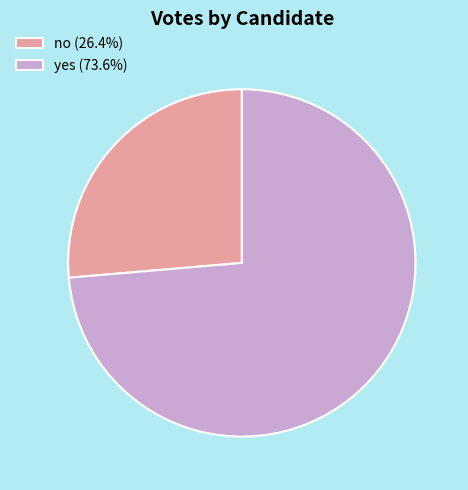

How many slices are in this pie chart?

2